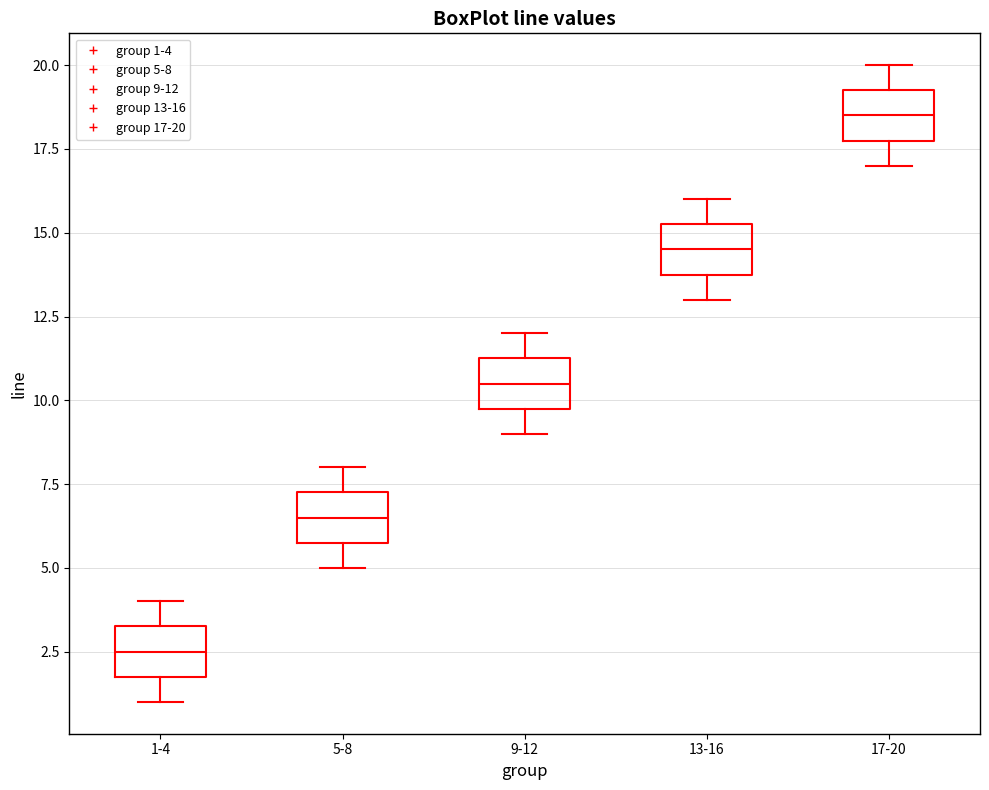

Which box's median line is the highest?

17-20